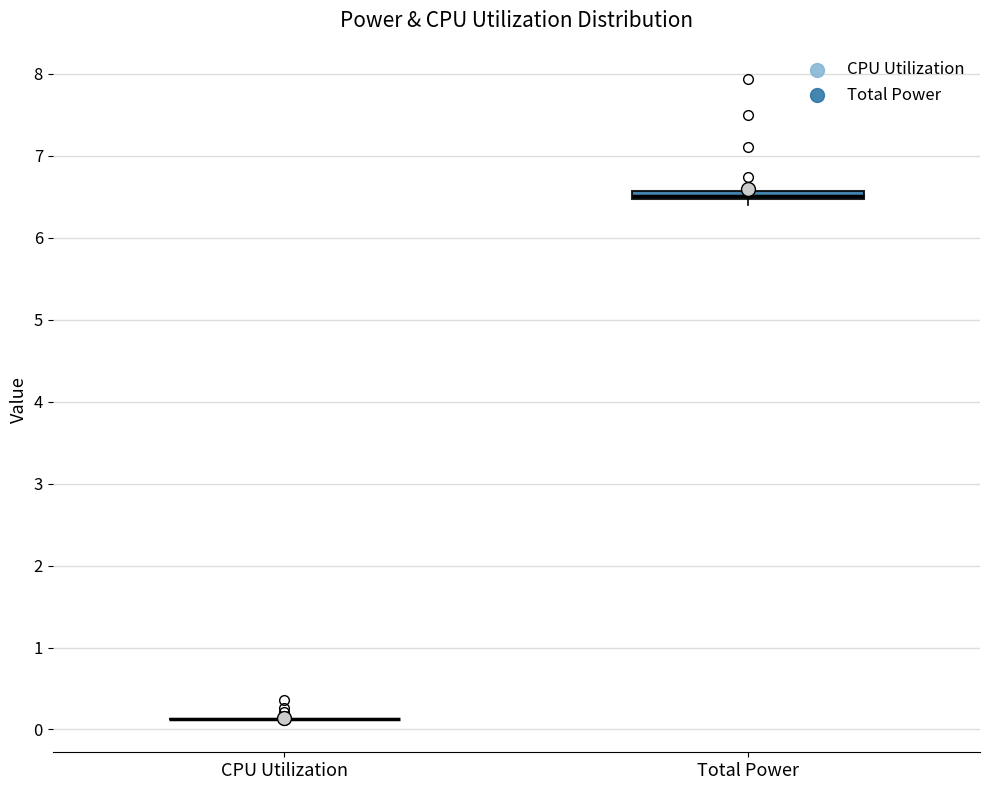

Where is the upper edge of the box for Total Power on the y-axis? The values are not printed on the chart, so give them approximately, as read against the axis.

6.6